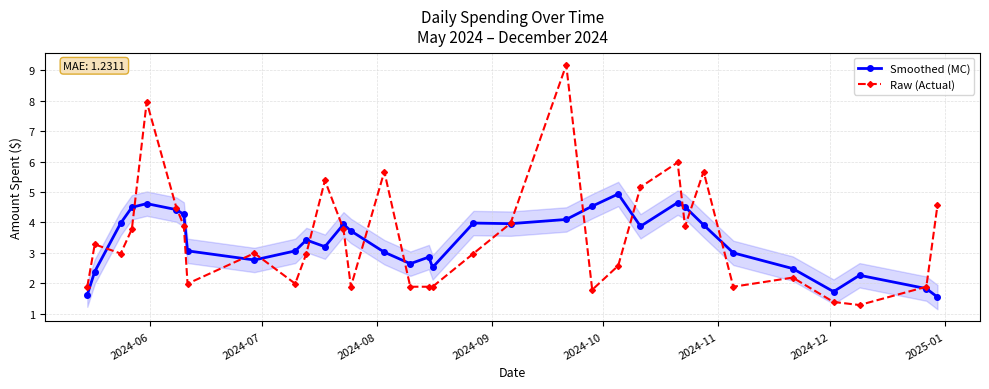

What is the lowest value of the Raw (Actual) series?

1.3